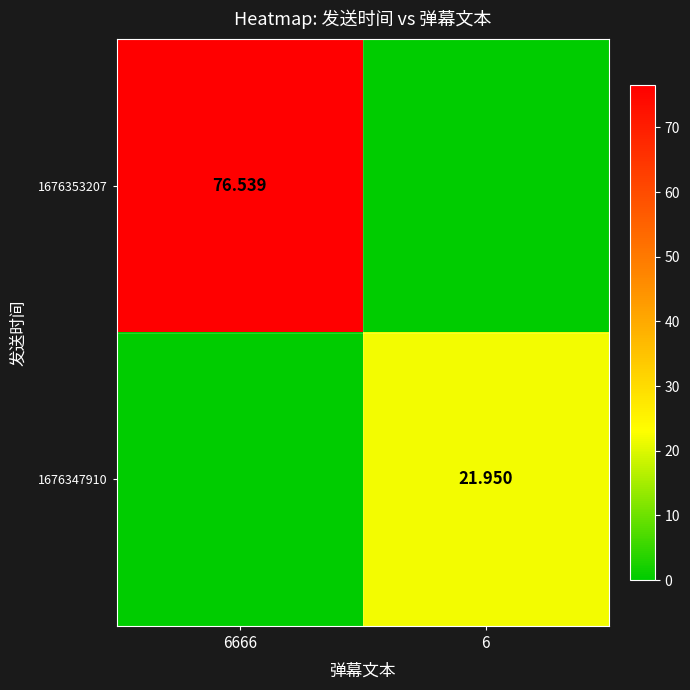

What is the sum of the 1676347910 values at 6666 and 6?

21.9